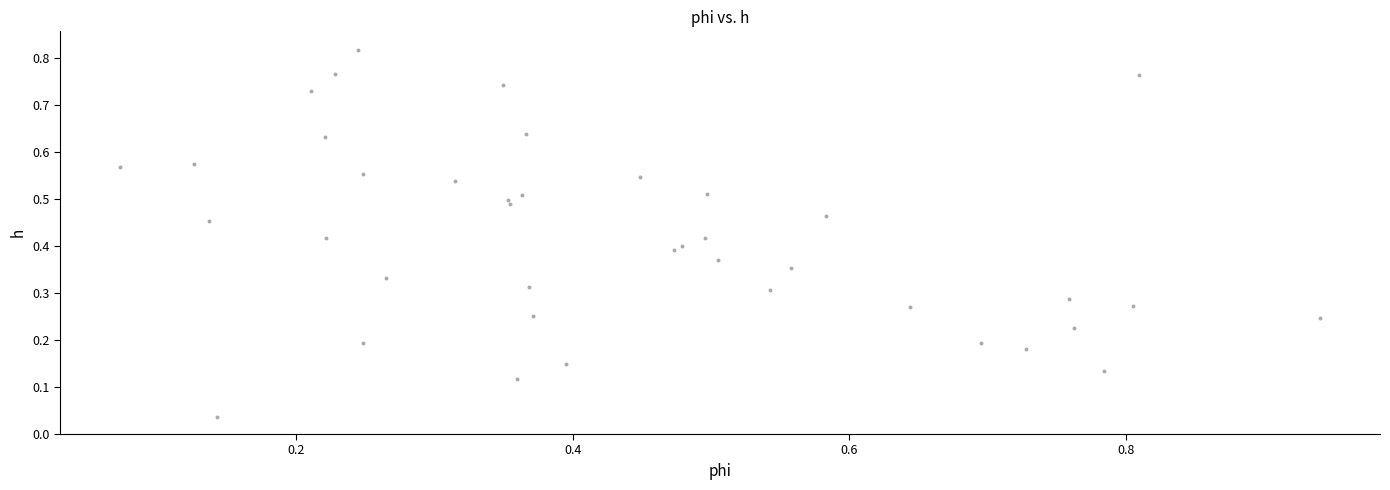

What is the range of X values (max minus min)?

0.9